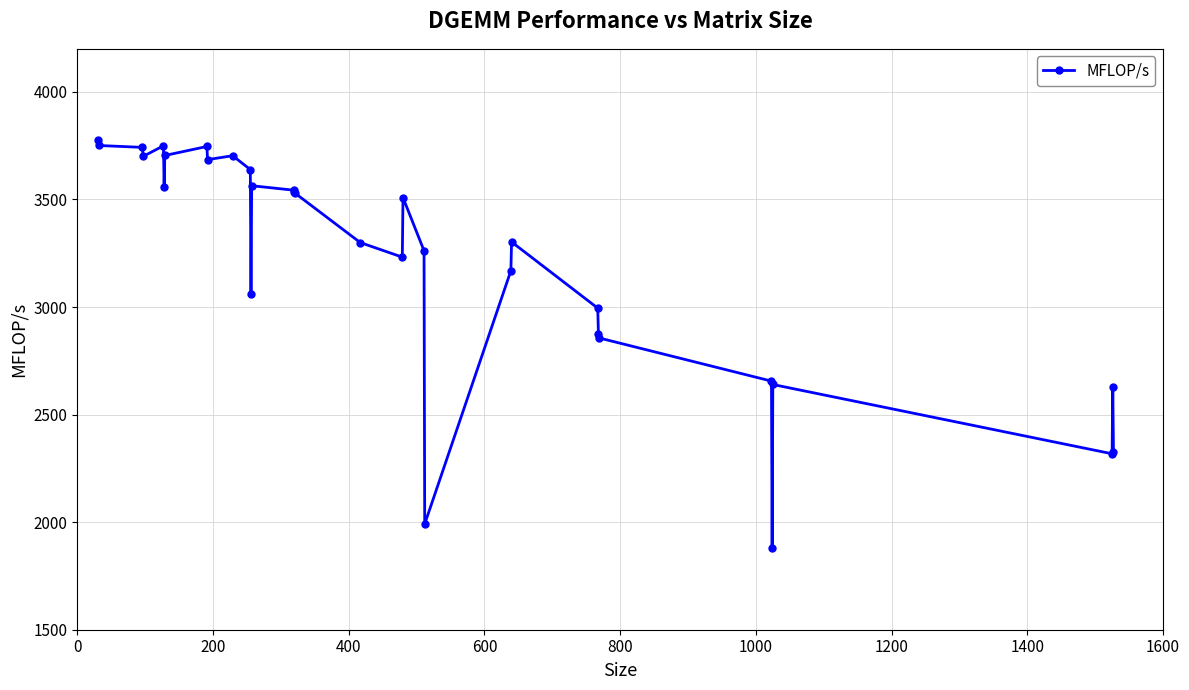

What is the average value?

3216.4